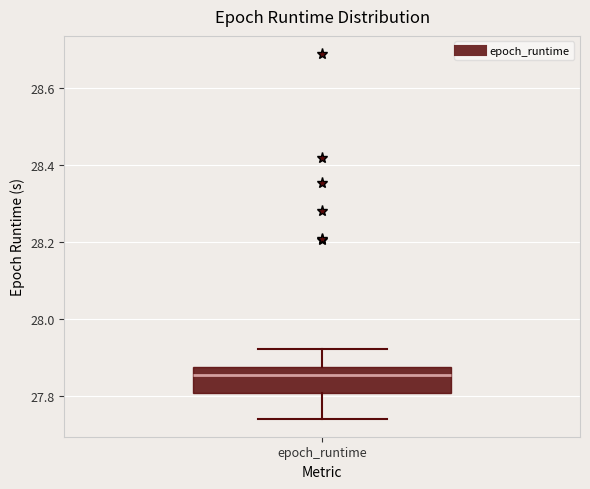

Transcribe this box plot: give where the median line is, the range the box spans, and where the two whiskers end, as read against the y-axis. The values are not printed on the chart, so give them approximately, as read against the axis.

median 27.86, box 27.80 to 27.88, whiskers 27.74 to 27.92